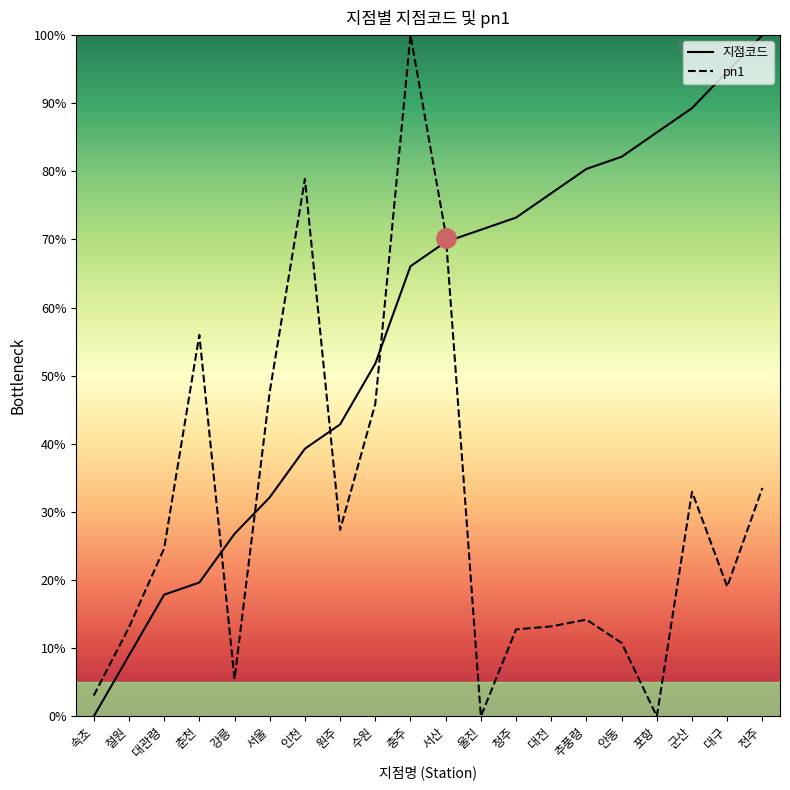

Between 서산 and 울진, which series saw the biggest shift?

pn1